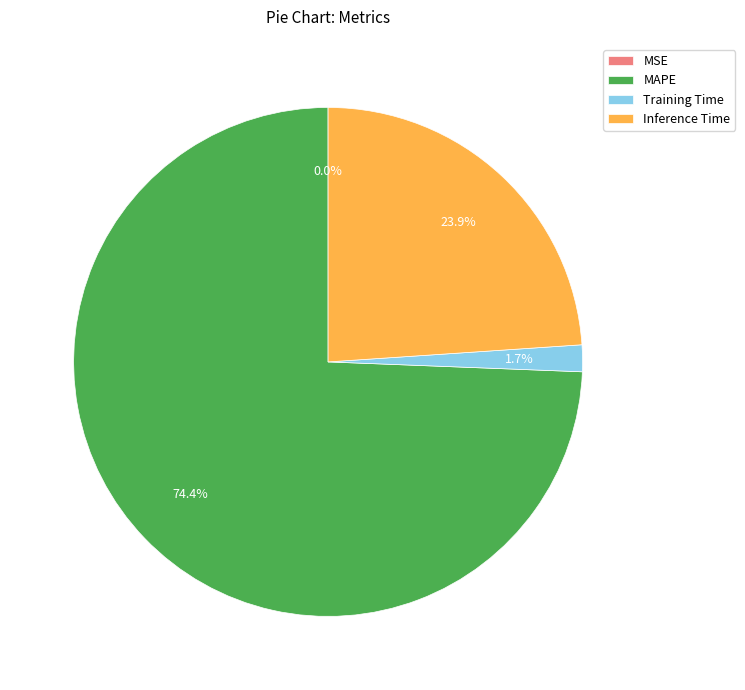

Which category accounts for the majority?

MAPE